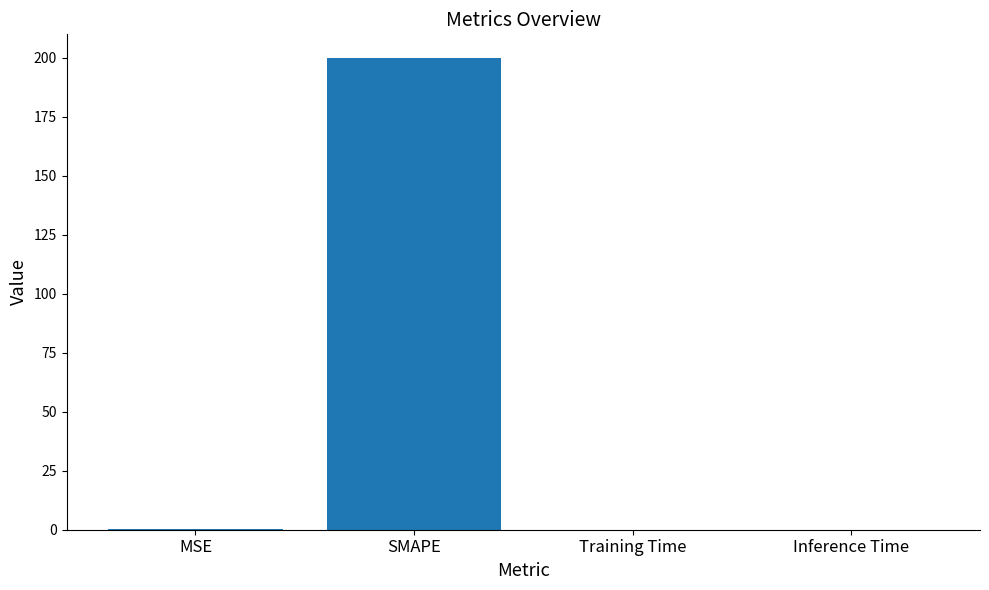

What is the difference between the values at Inference Time and SMAPE?

200.0